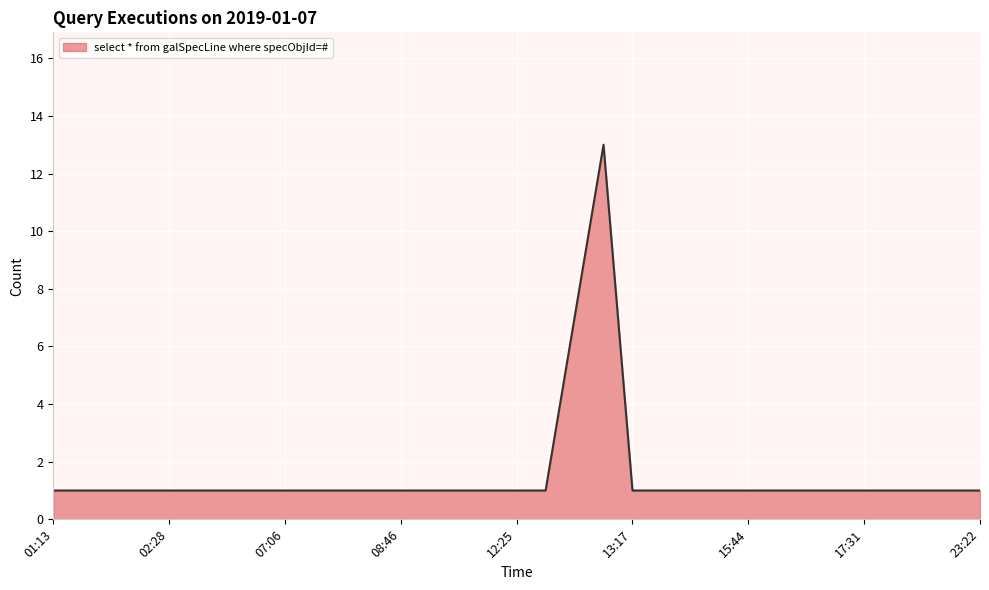

What is the difference between the maximum and minimum values?

12